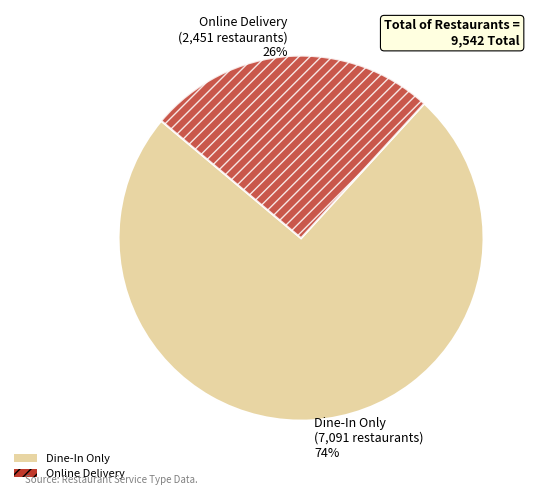

Which category has the smallest portion of the pie?

Online Delivery